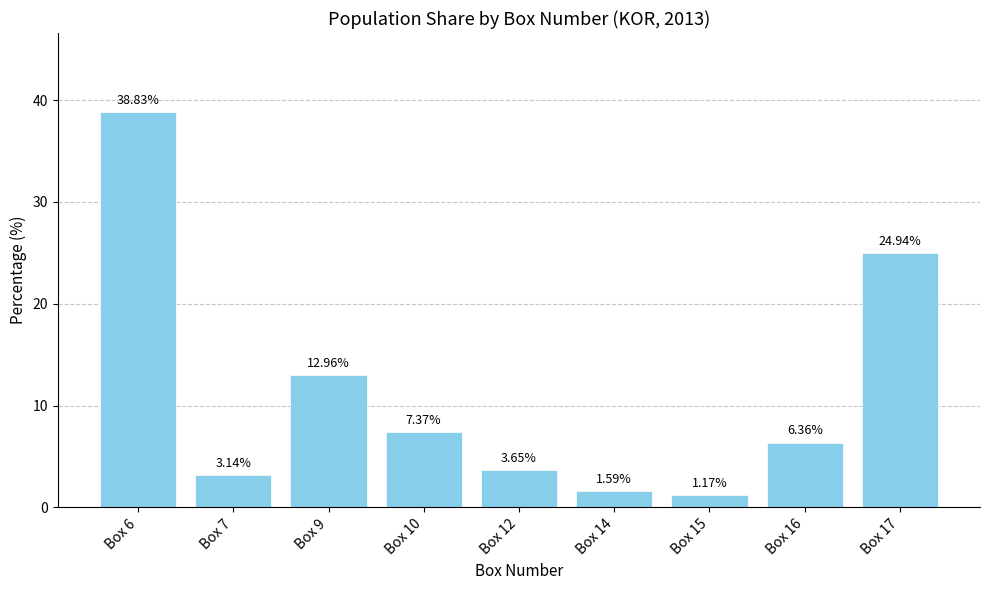

What is the change in value from Box 6 to Box 10?

-31.5